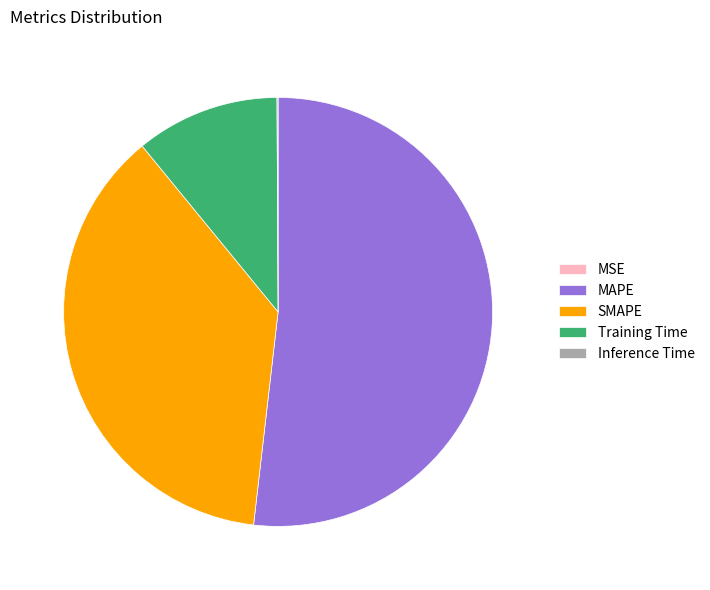

Does any single category account for the majority?

Yes